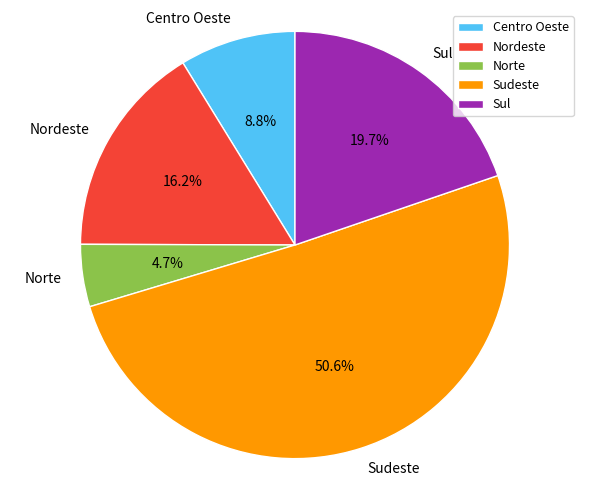

What percentage is the Sudeste slice, to the nearest percent?

51%